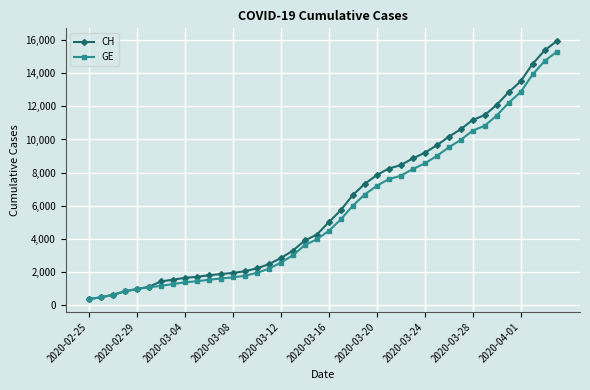

What is the value of the CH point at the 27th from the left?

8449